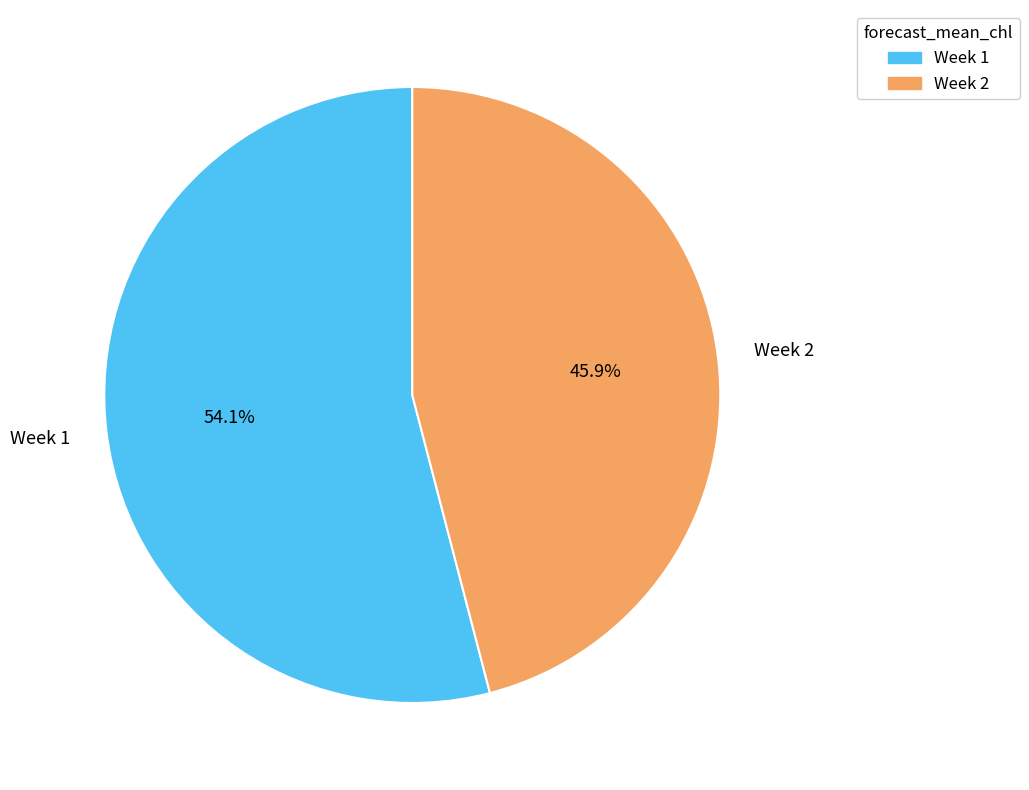

Rank the categories by value from highest to lowest.

Week 1, Week 2